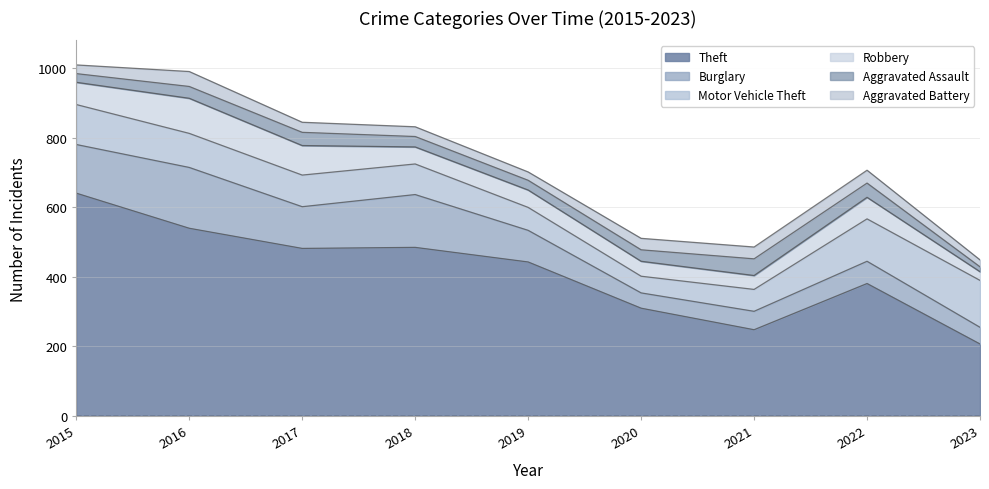

Rank the categories by Aggravated Battery value from lowest to highest.

2023, 2019, 2015, 2018, 2017, 2020, 2021, 2022, 2016